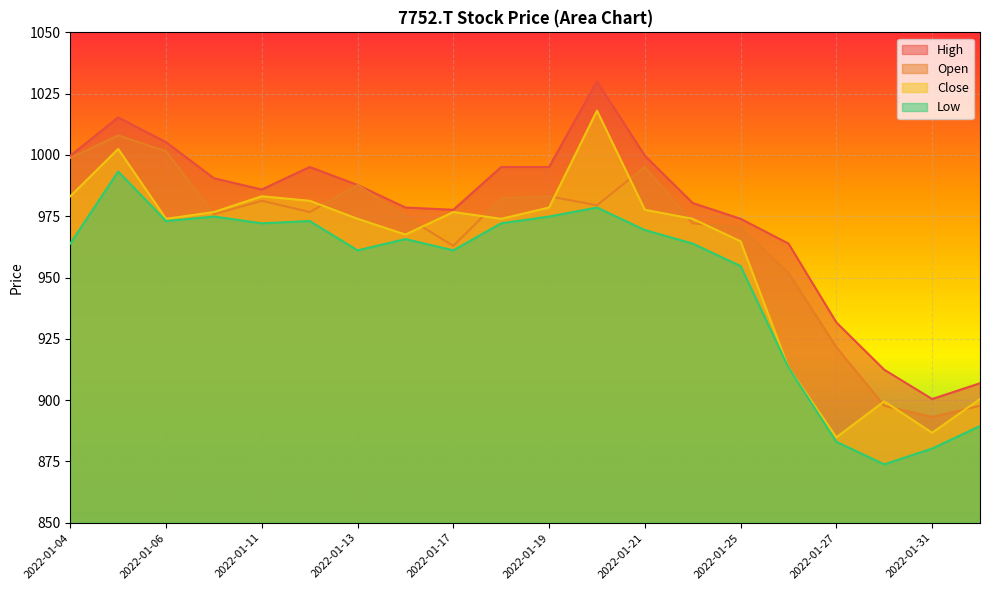

Which series has the widest spread of values?

Close